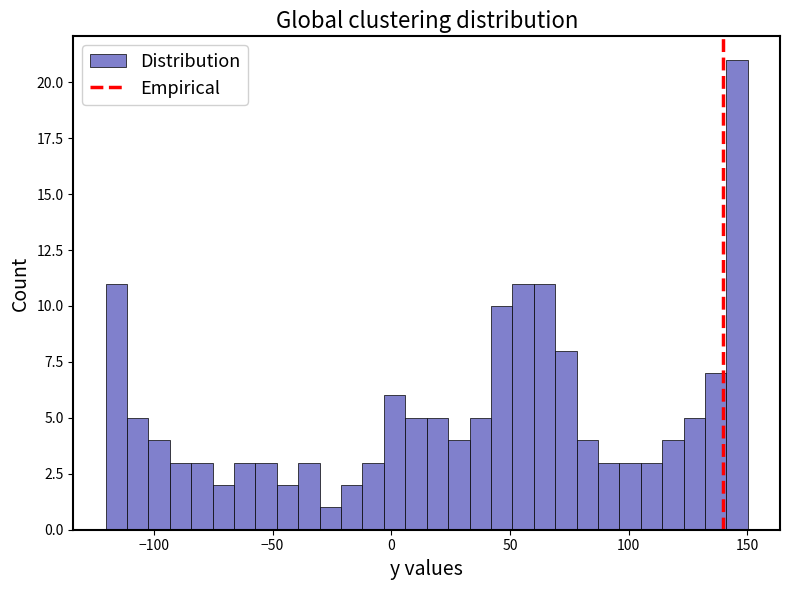

Around what value on the x-axis is the tallest bar? Give the approximate position of its centre, as read against the axis.

145